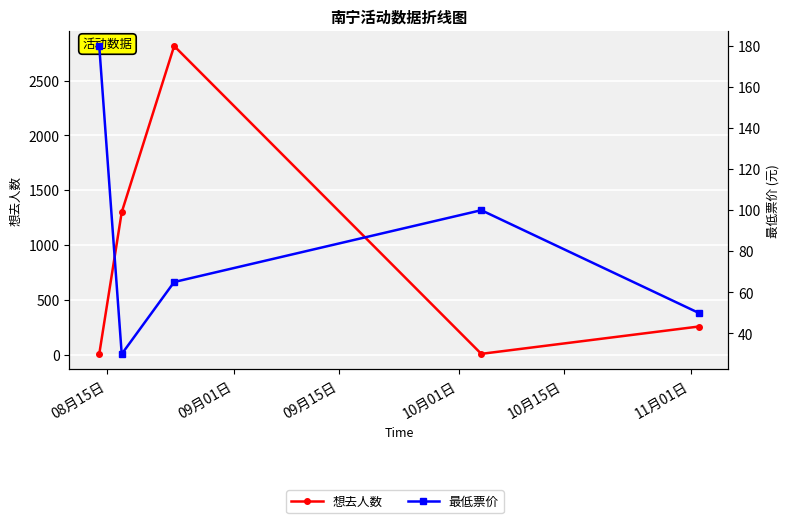

Is the value of 最低票价 at 10月01日 greater than the value of 想去人数 at 08月15日?

Yes